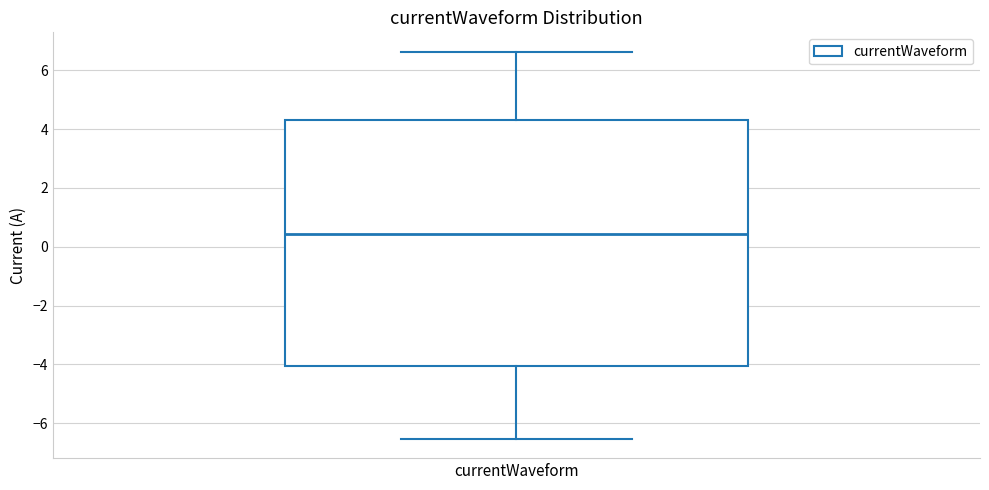

Where does the median line of the box for currentWaveform sit on the y-axis? The values are not printed on the chart, so give them approximately, as read against the axis.

0.4